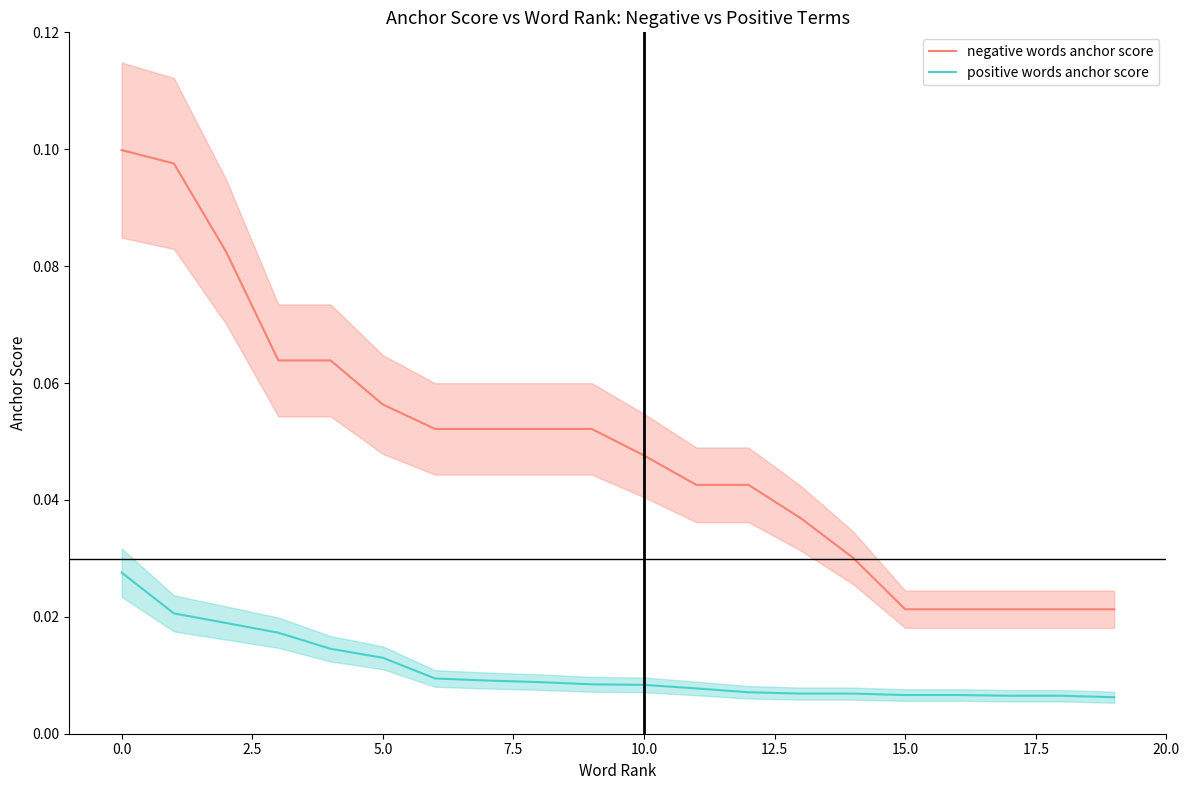

How many lines are shown in the chart?

2